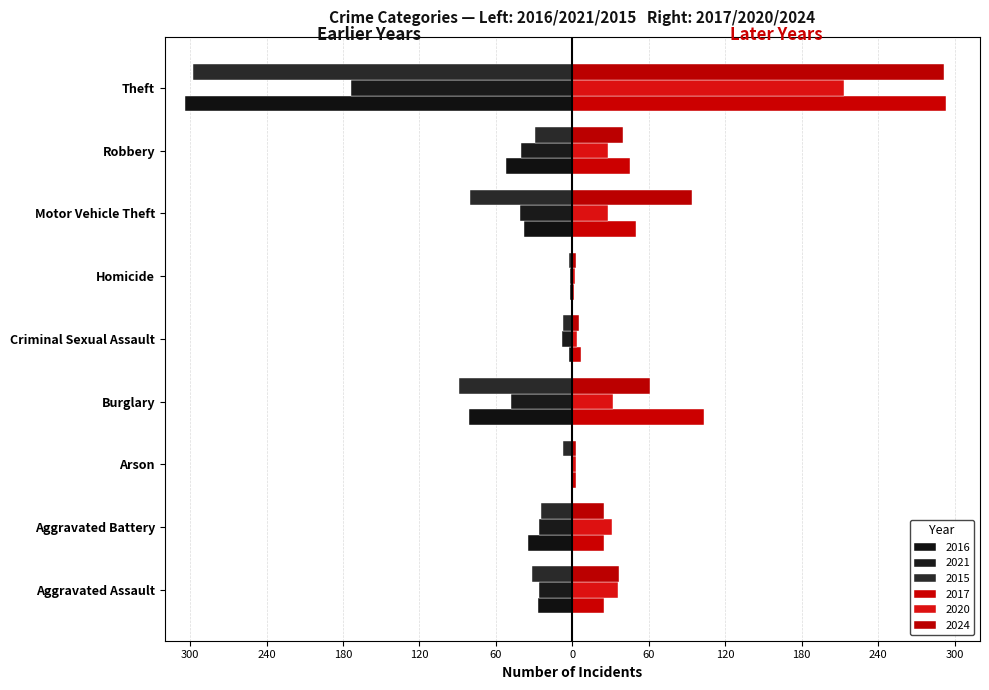

What is the difference between the maximum and minimum values in the 2016 series?

303